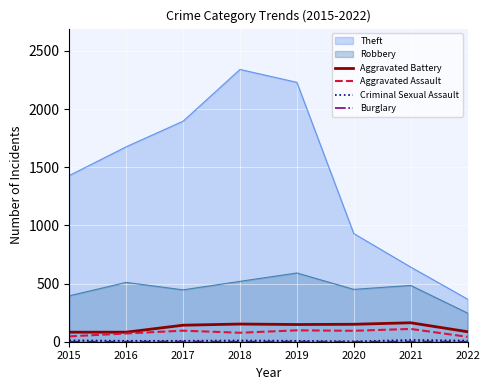

Count the number of data series in this chart.

6